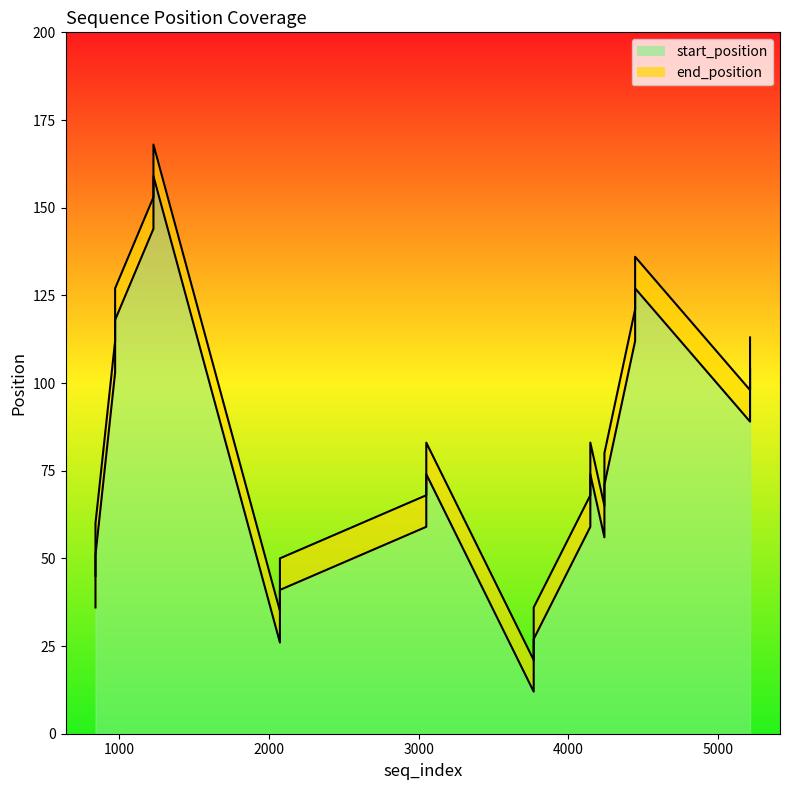

How many data points in start_position are above 74?

8